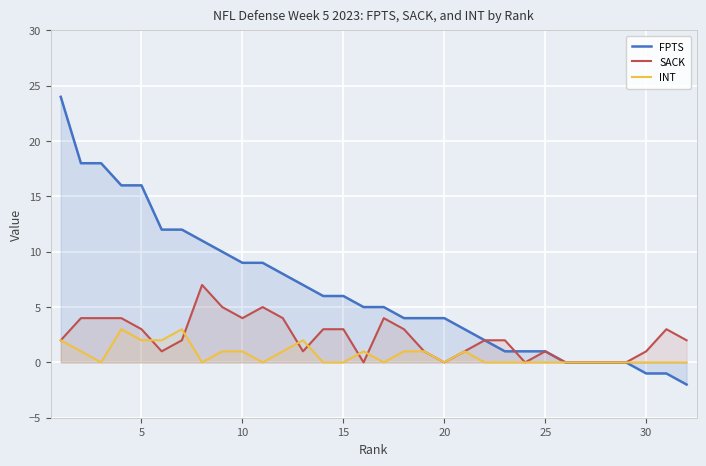

The SACK series shows -3 at 20. True or false?

False